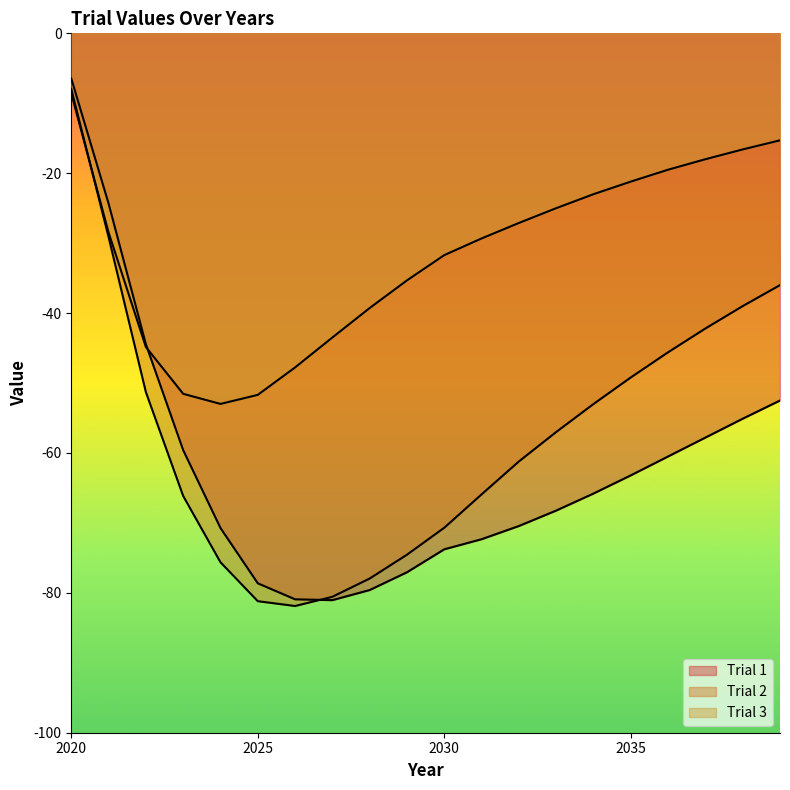

At which category does the chart reach its minimum across all series?

2026